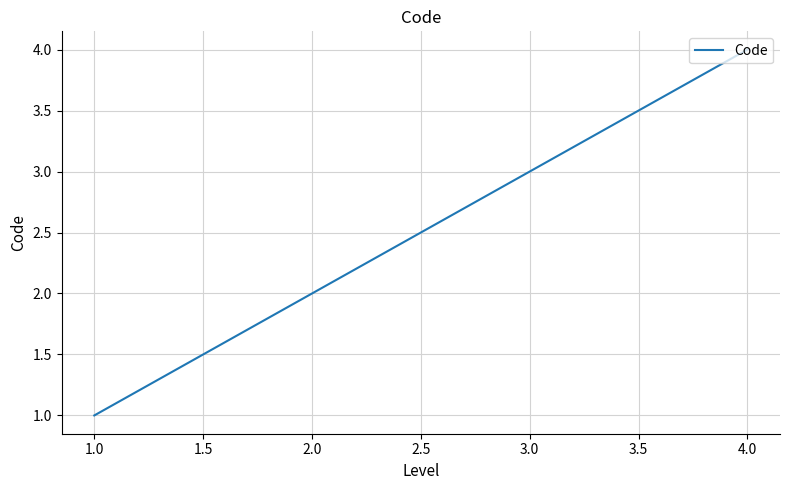

List the labels in order of value, largest first.

4.0, 3.0, 2.0, 1.0